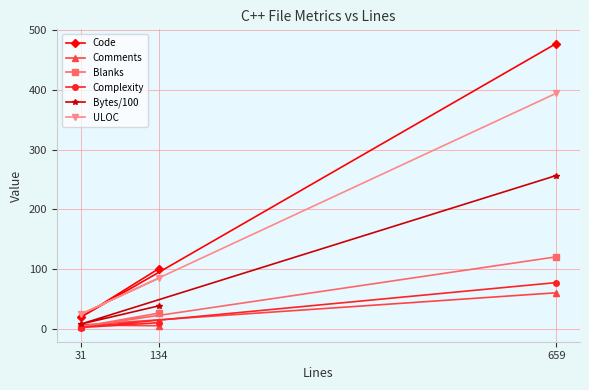

What is the spread (max minus min) of values at 31?

22.0